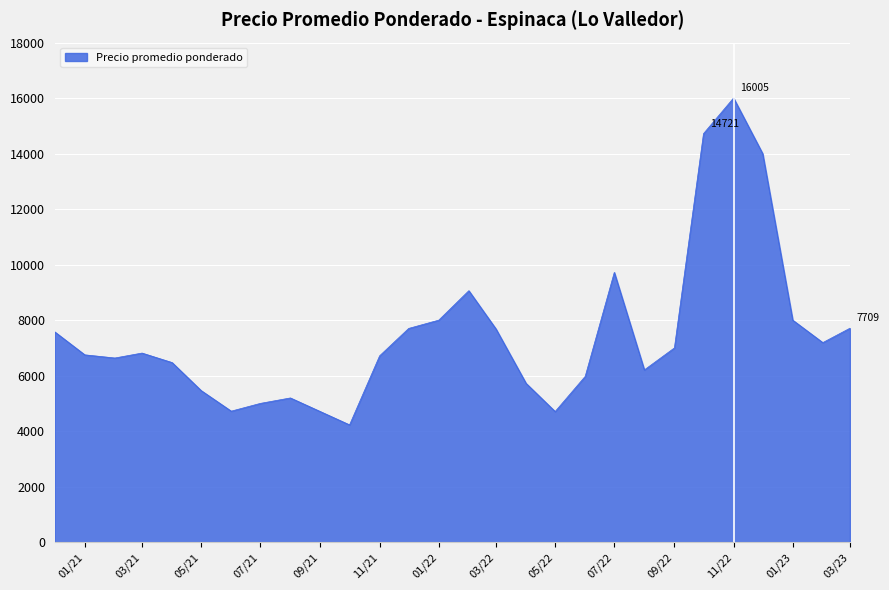

What is the difference between the maximum and minimum values?

11778